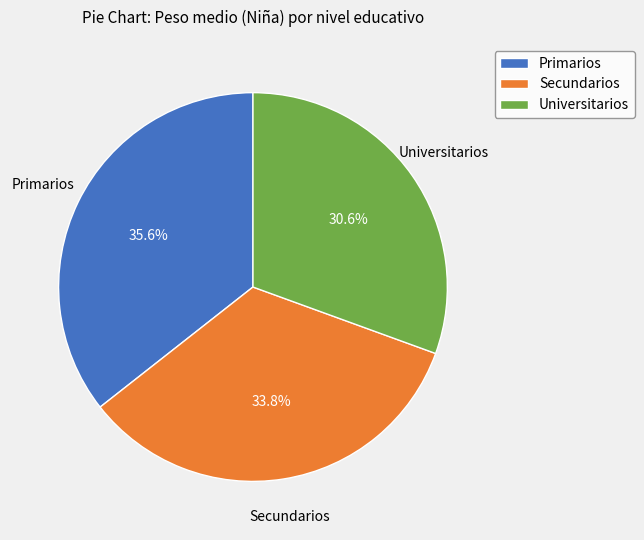

Is it true that Universitarios is 43% of the pie?

False